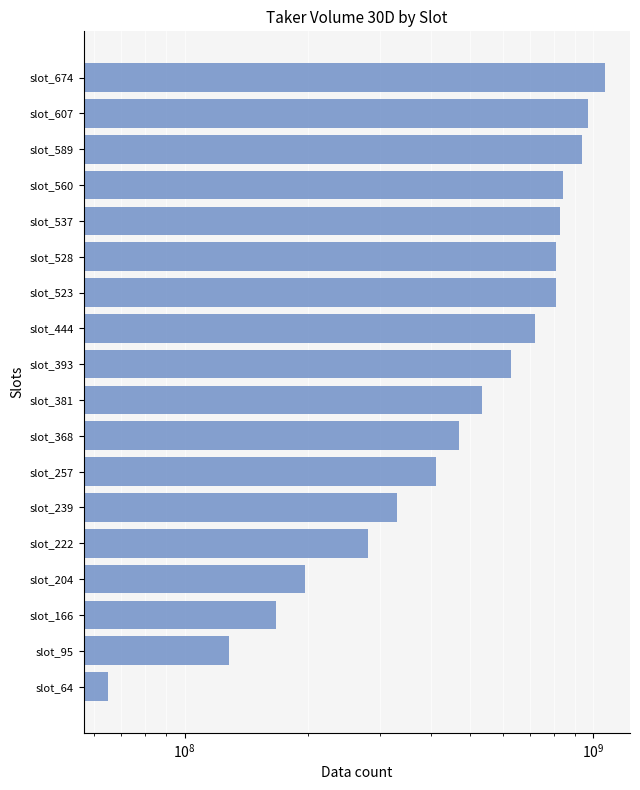

What is the approximate value at slot_381, to the nearest 10?

534627410